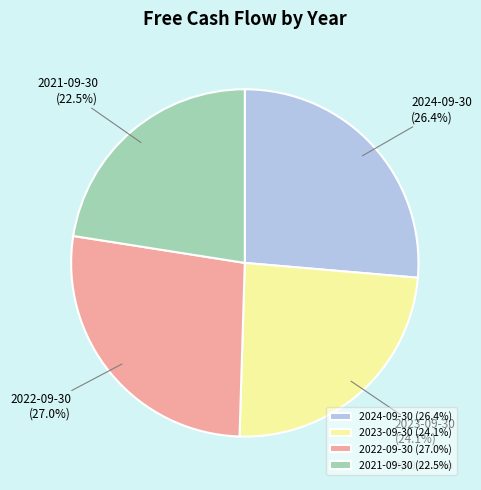

Which category has the smallest portion of the pie?

2021-09-30